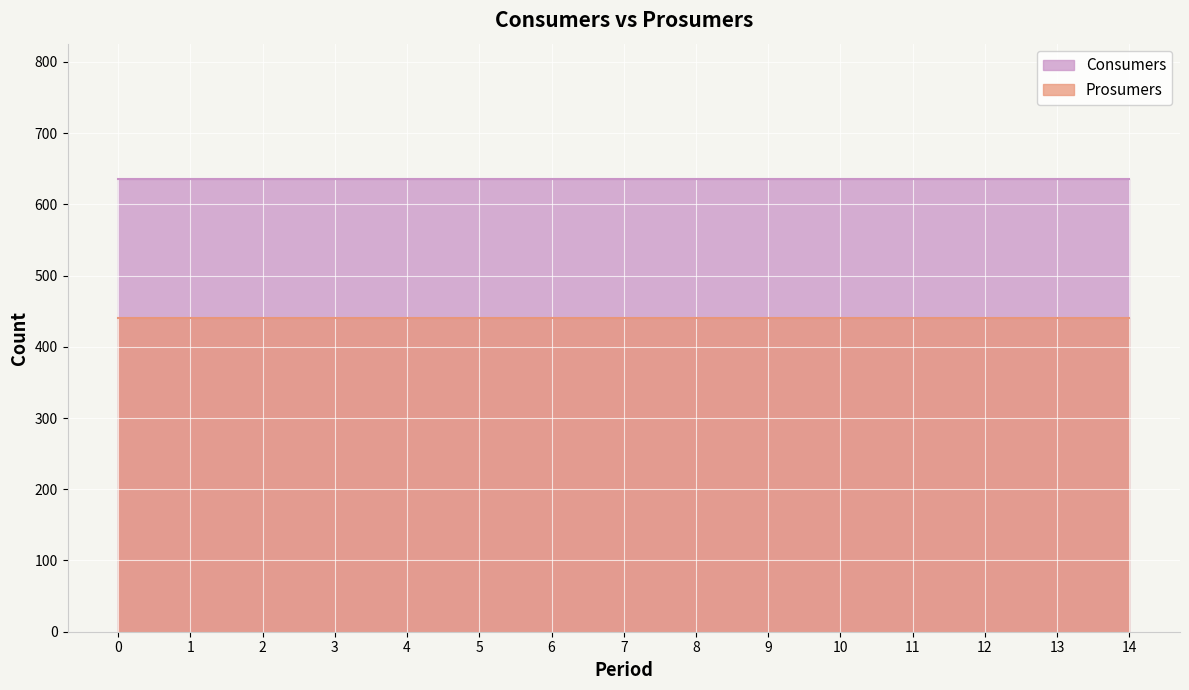

What is the difference between the highest and lowest values at 9?

195